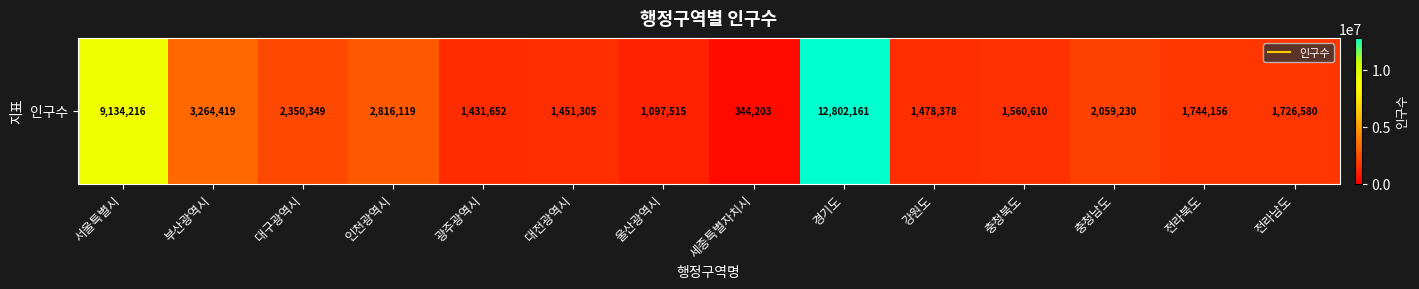

Rank the categories by value from lowest to highest.

세종특별자치시, 울산광역시, 광주광역시, 대전광역시, 강원도, 충청북도, 전라남도, 전라북도, 충청남도, 대구광역시, 인천광역시, 부산광역시, 서울특별시, 경기도